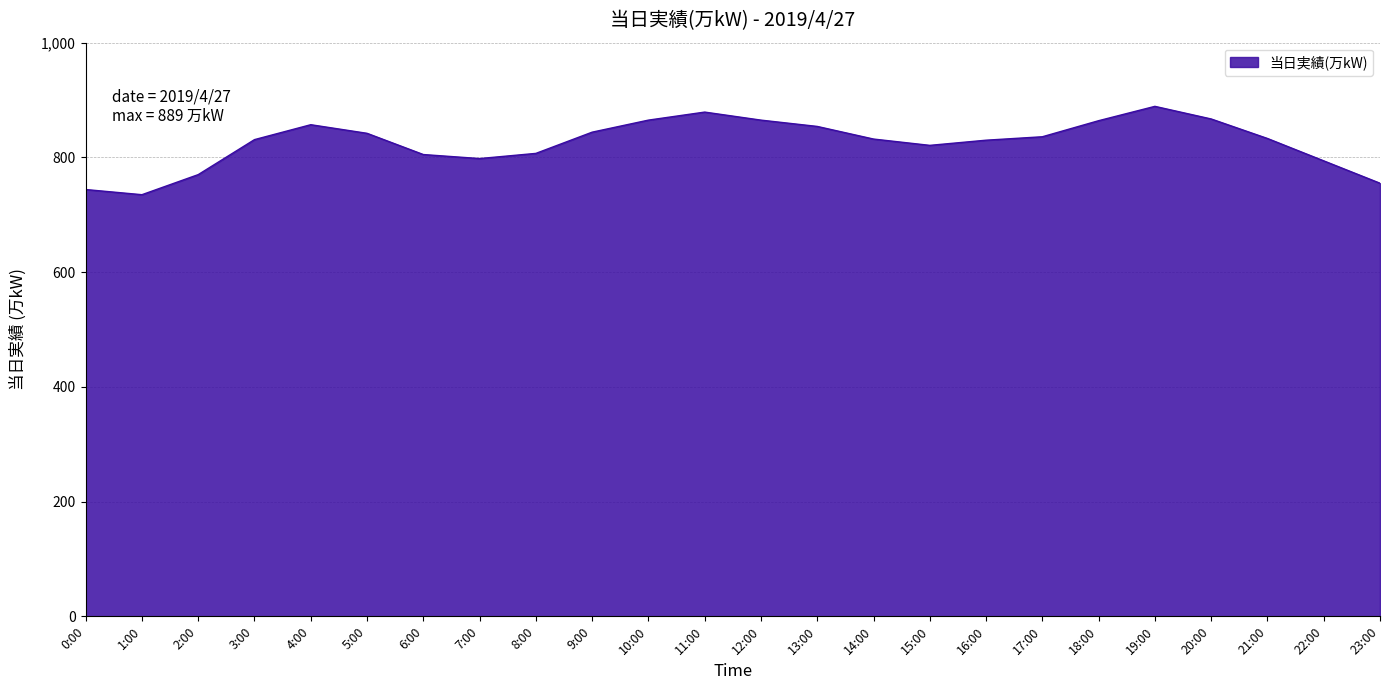

Where is the first local minimum?

1:00